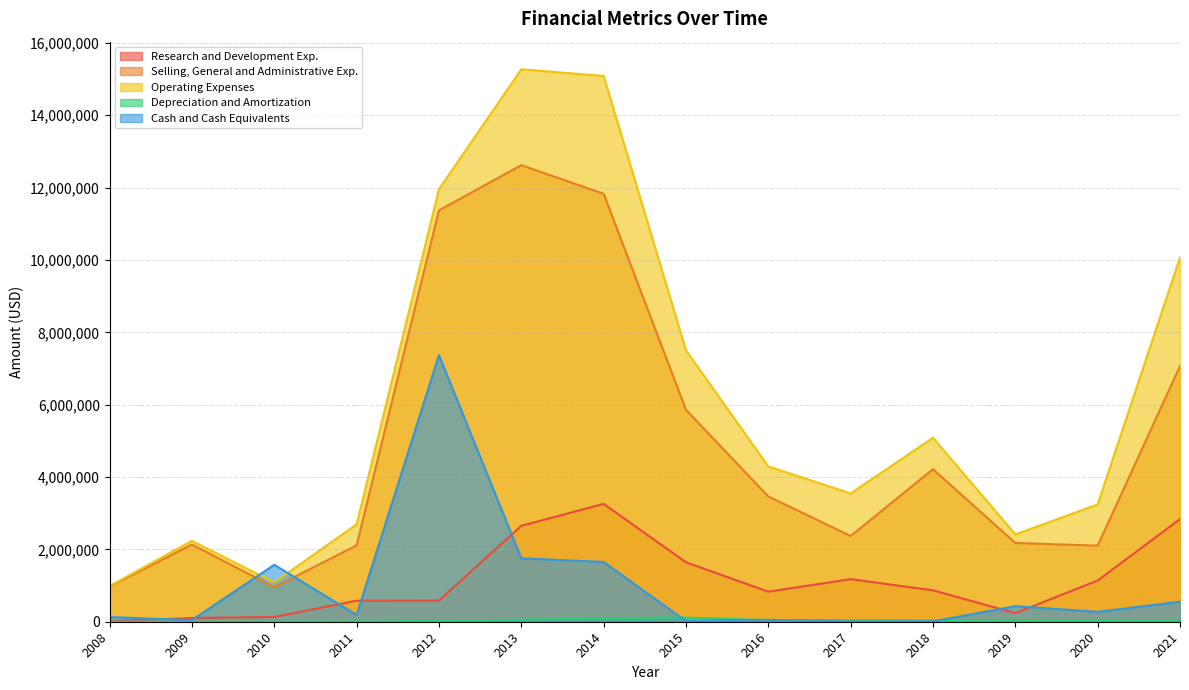

The Depreciation and Amortization series shows 40355 at 2014. True or false?

False